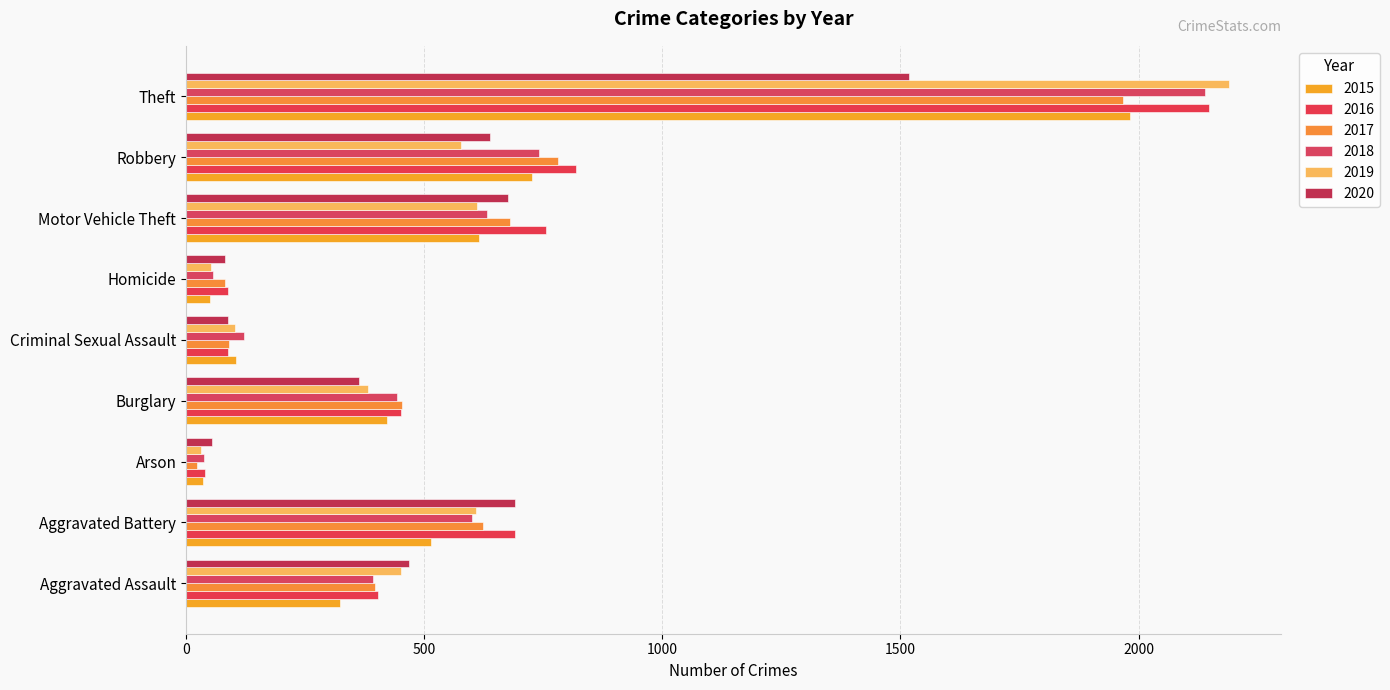

How many values in the 2015 series are below 422?

4